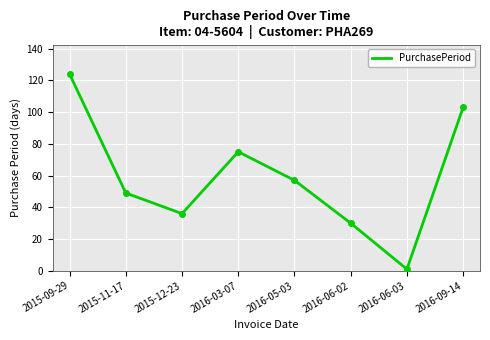

What position from the left is 2016-06-02?

6